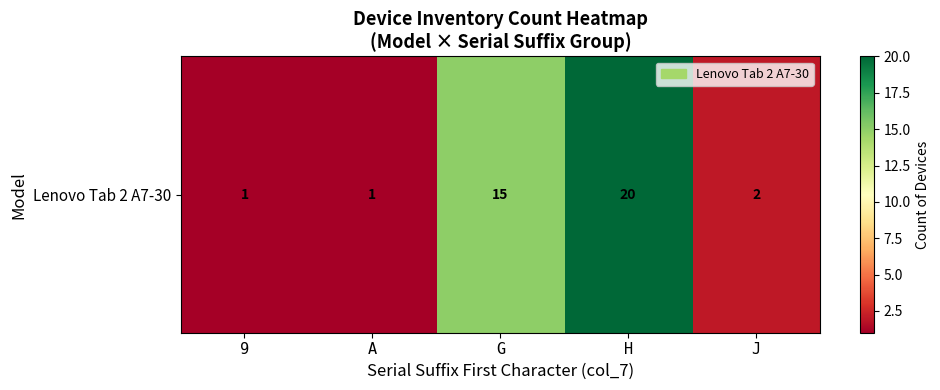

Reading left to right, list all the values displayed in this chart.

1	1	15	20	2